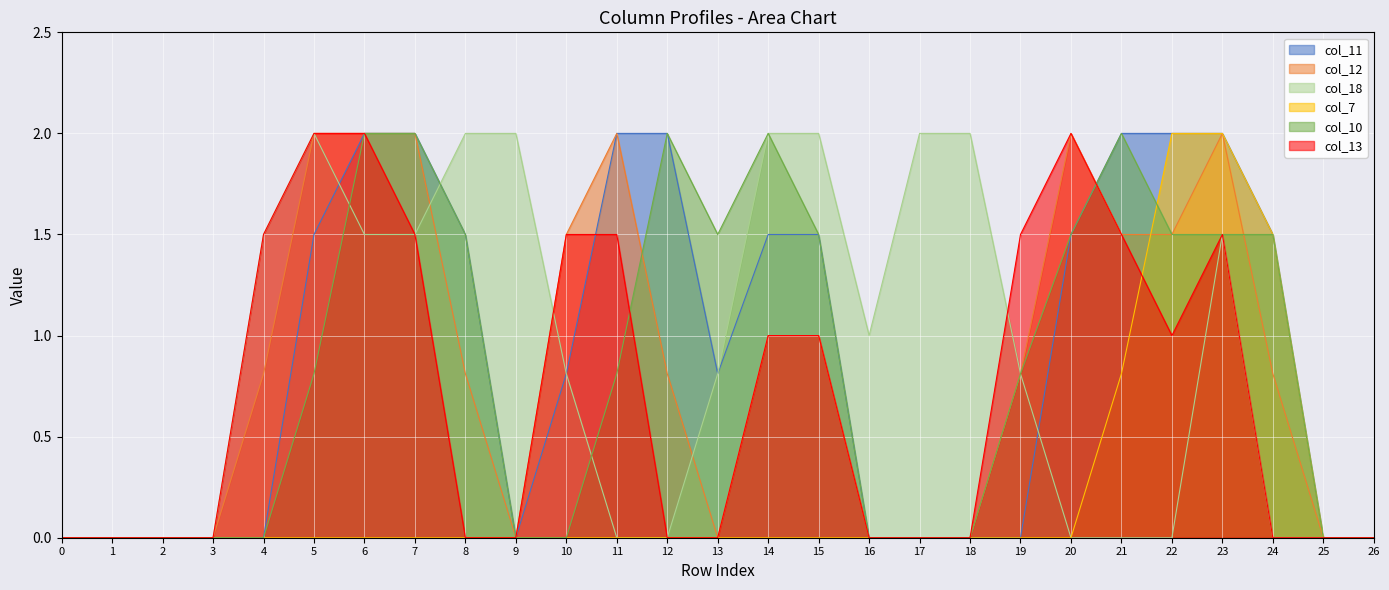

Which series has the largest total across all categories?

col_11